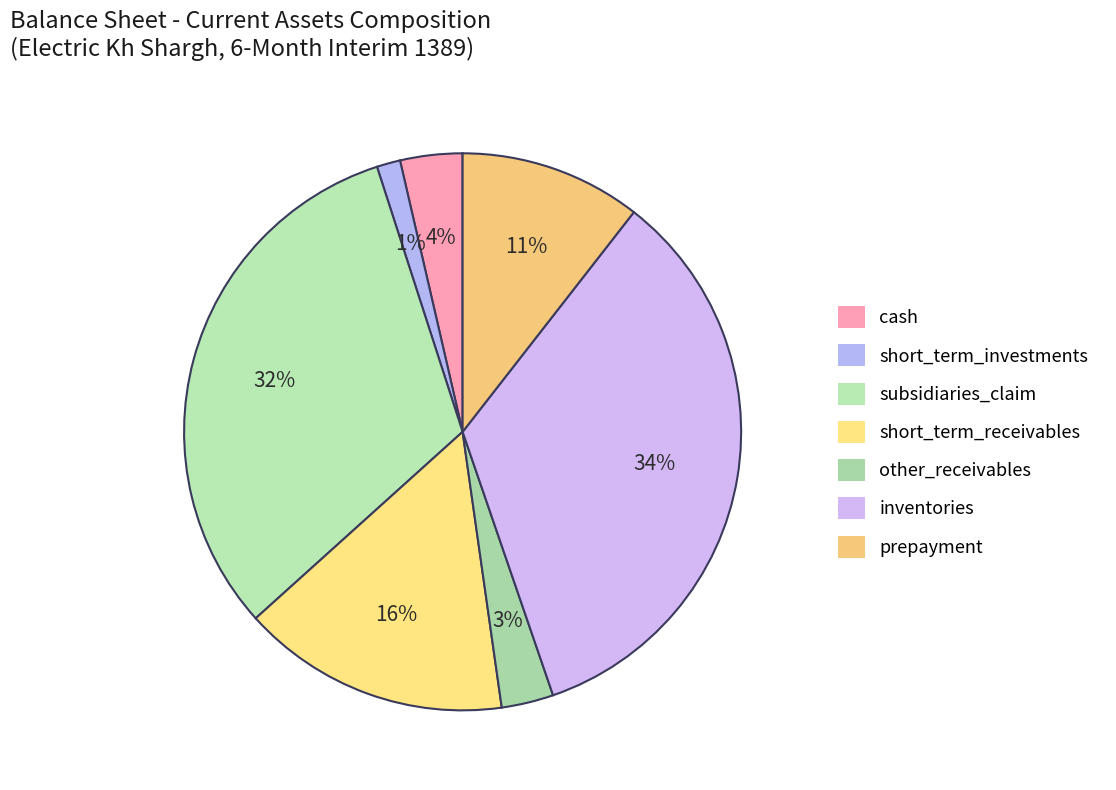

Between cash and subsidiaries_claim, which is larger?

subsidiaries_claim